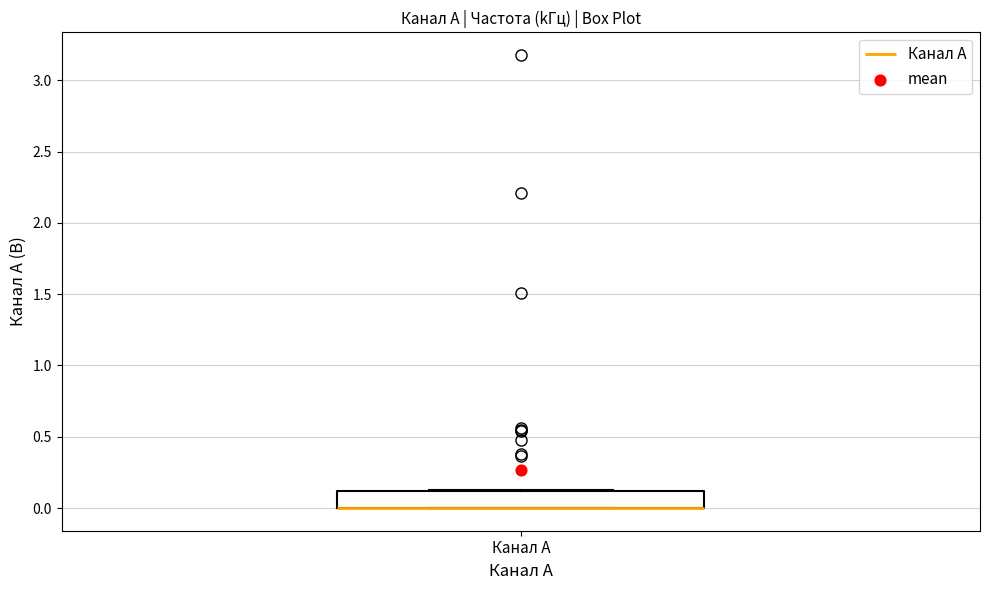

Read this box plot against the y-axis: the position of the median line, the range covered by the box, and the ends of both whiskers. The values are not printed on the chart, so give them approximately, as read against the axis.

median 0.00 (drawn on the box's lower edge), box 0.00 to 0.10, whiskers 0.00 to 0.15